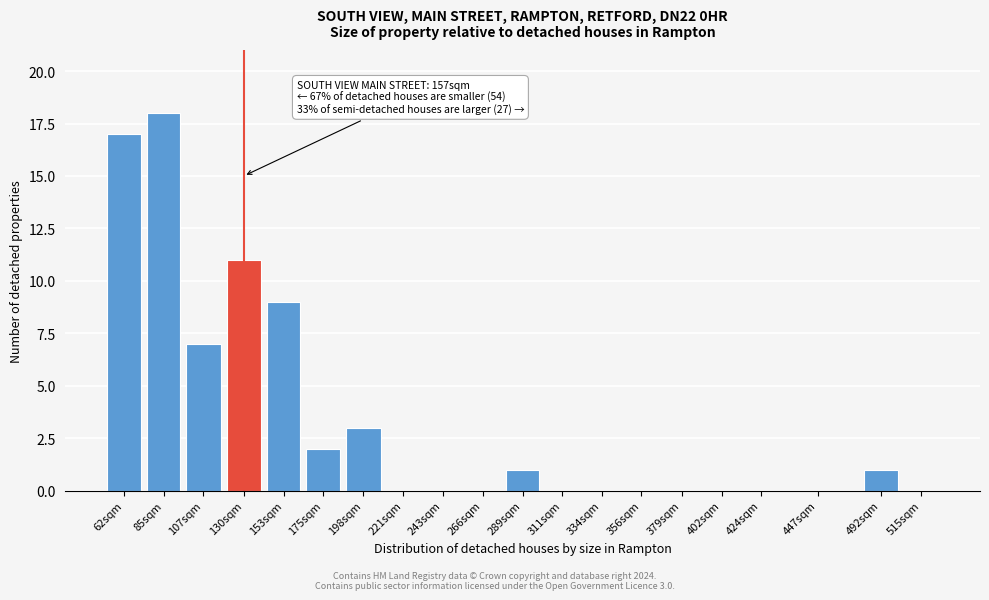

Reading right to left, transcribe all the data shown in this chart.

515sqm=0	492sqm=1	447sqm=0	424sqm=0	402sqm=0	379sqm=0	356sqm=0	334sqm=0	311sqm=0	289sqm=1	266sqm=0	243sqm=0	221sqm=0	198sqm=3	175sqm=2	153sqm=9	130sqm=11	107sqm=7	85sqm=18	62sqm=17